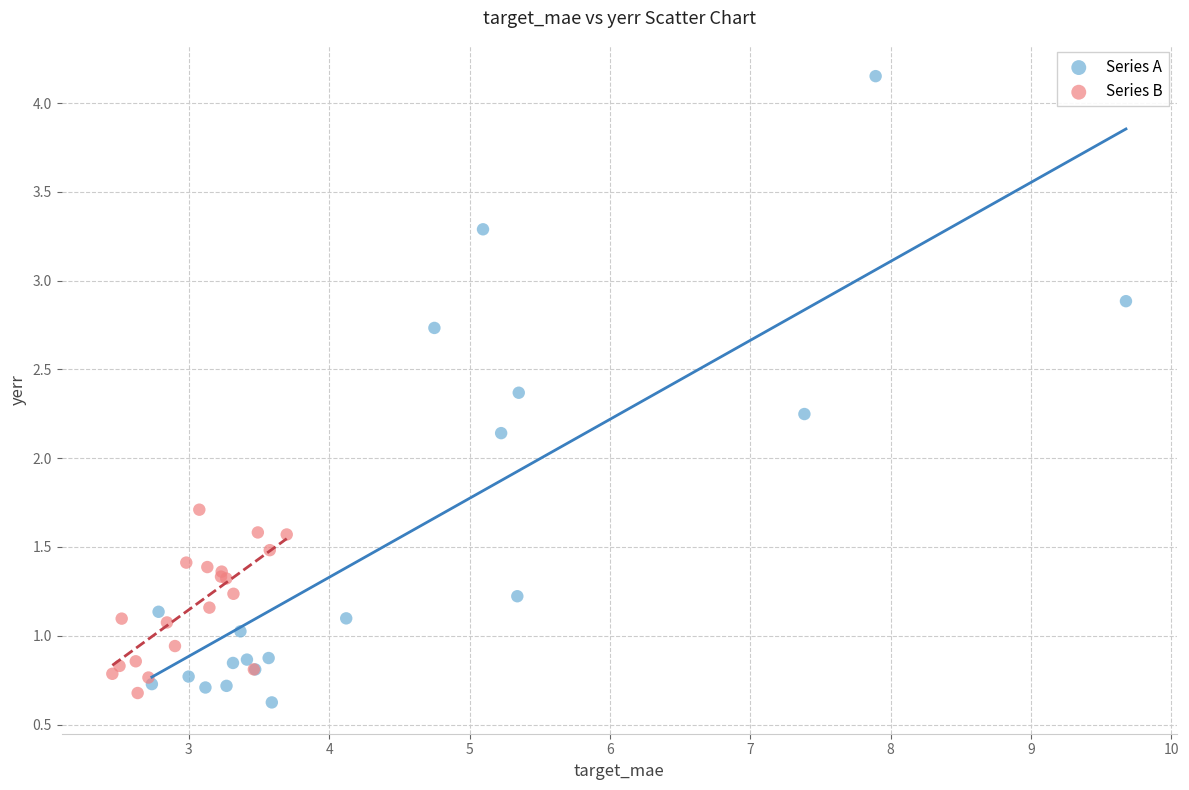

Which series has the widest spread of Y values?

Series A